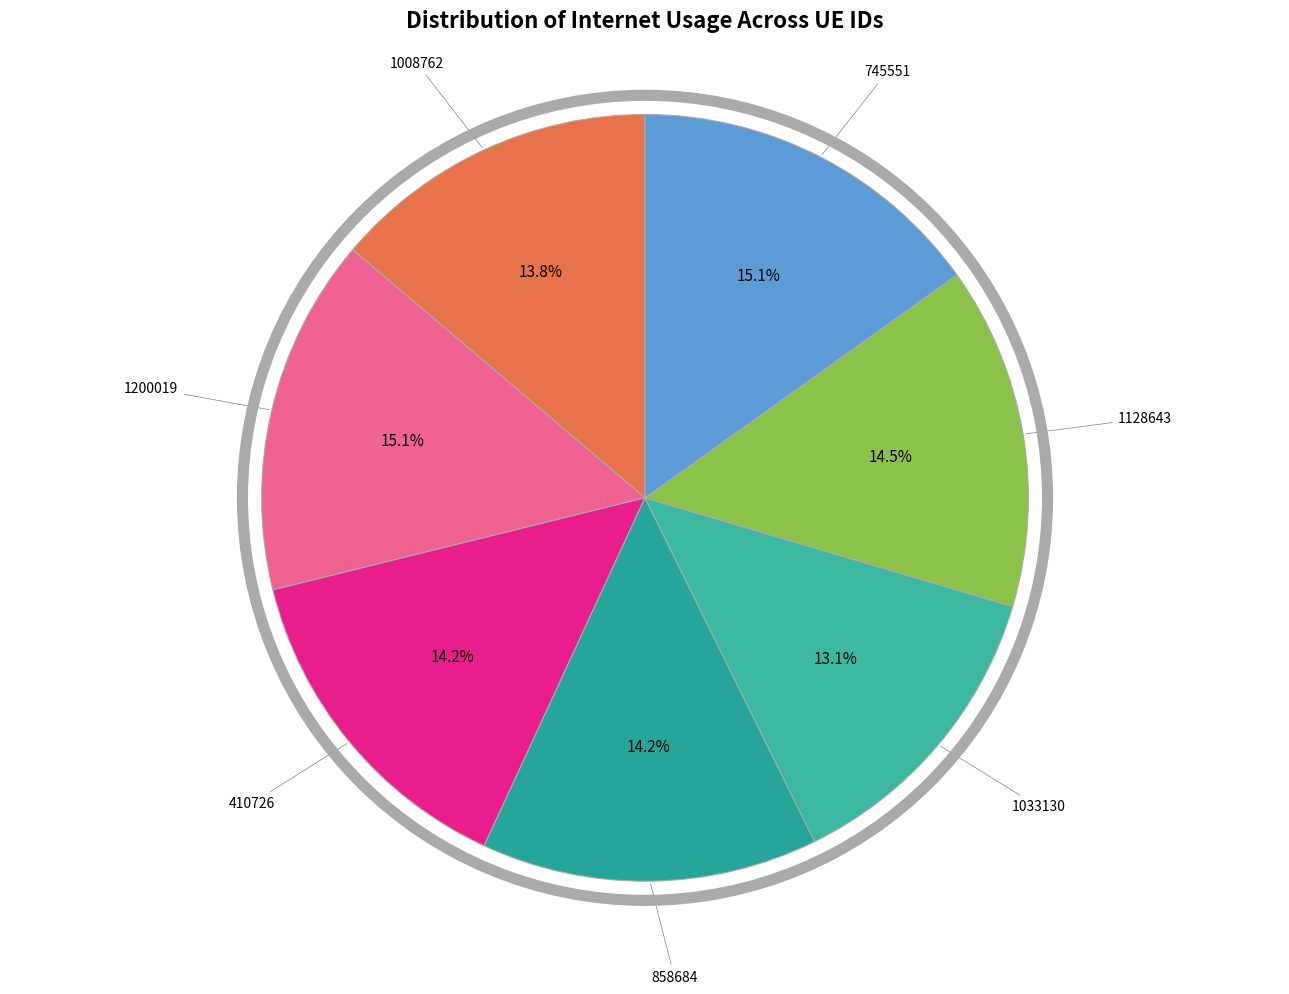

Does 410726 represent more than half of the total?

No